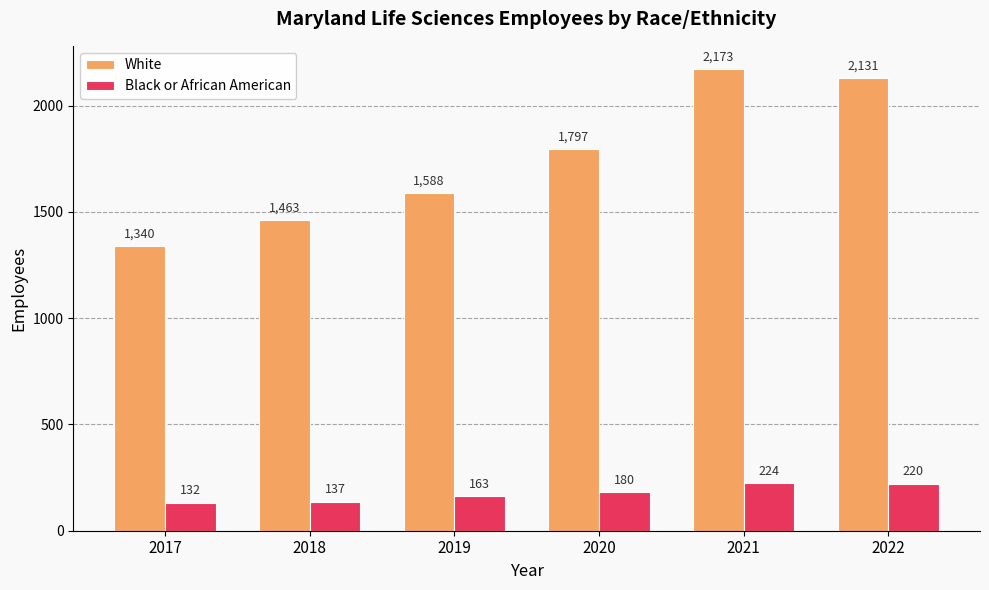

Which series changed the most between 2018 and 2019?

White